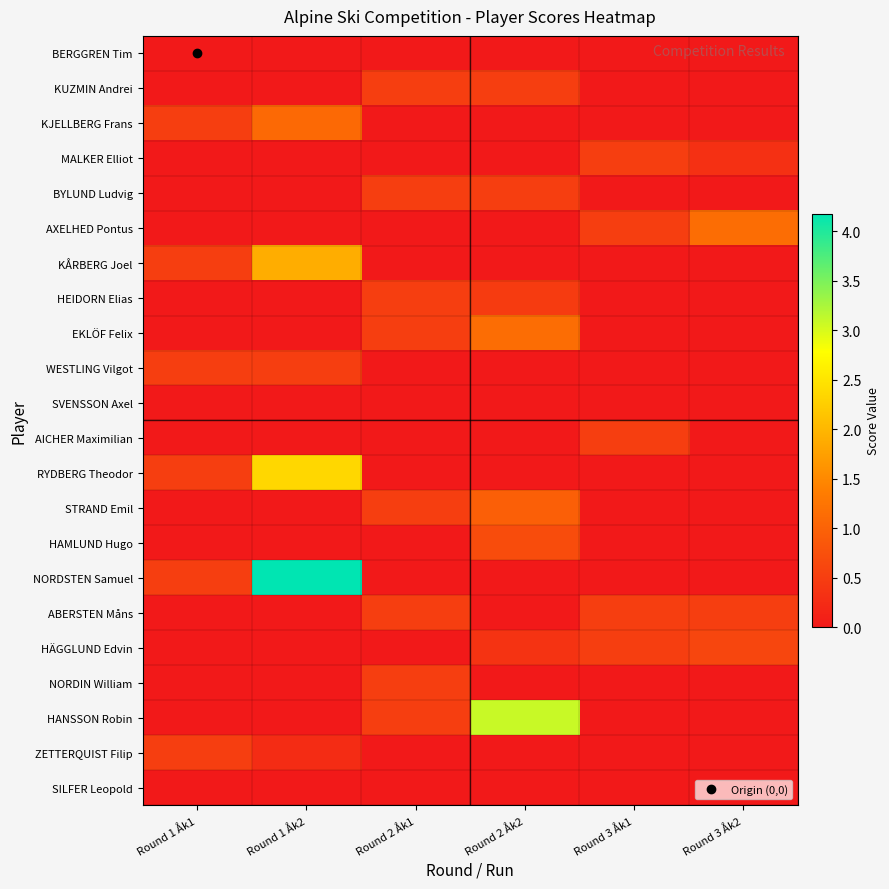

At how many categories does at least one series exceed 1?

3